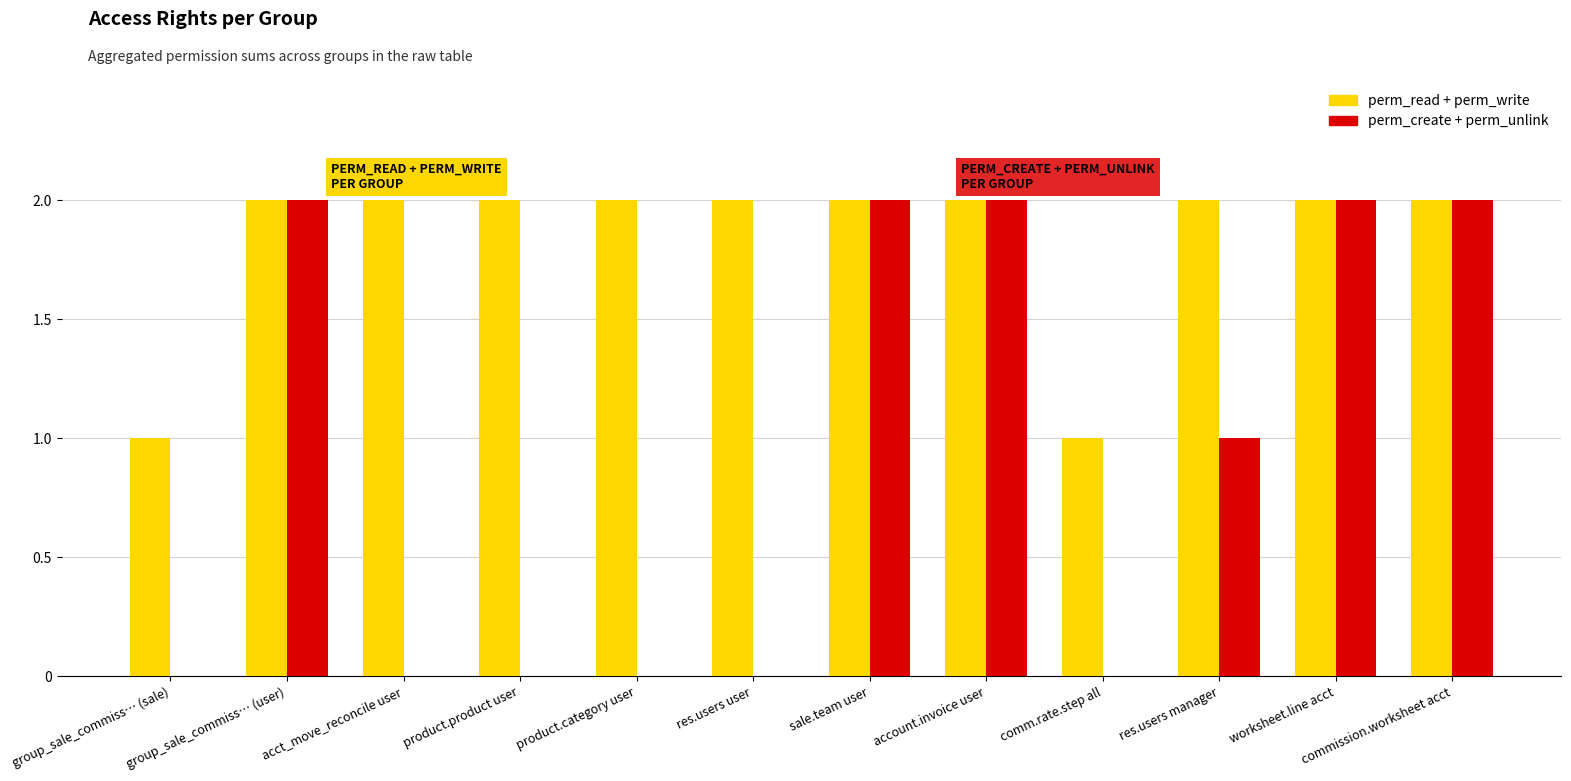

Reading left to right, transcribe all the data shown in this chart.

perm_read + perm_write: group_sale_commiss… (sale)=1	group_sale_commiss… (user)=2	acct_move_reconcile user=2	product.product user=2	product.category user=2	res.users user=2	sale.team user=2	account.invoice user=2	comm.rate.step all=1	res.users manager=2	worksheet.line acct=2	commission.worksheet acct=2
perm_create + perm_unlink: group_sale_commiss… (sale)=0	group_sale_commiss… (user)=2	acct_move_reconcile user=0	product.product user=0	product.category user=0	res.users user=0	sale.team user=2	account.invoice user=2	comm.rate.step all=0	res.users manager=1	worksheet.line acct=2	commission.worksheet acct=2